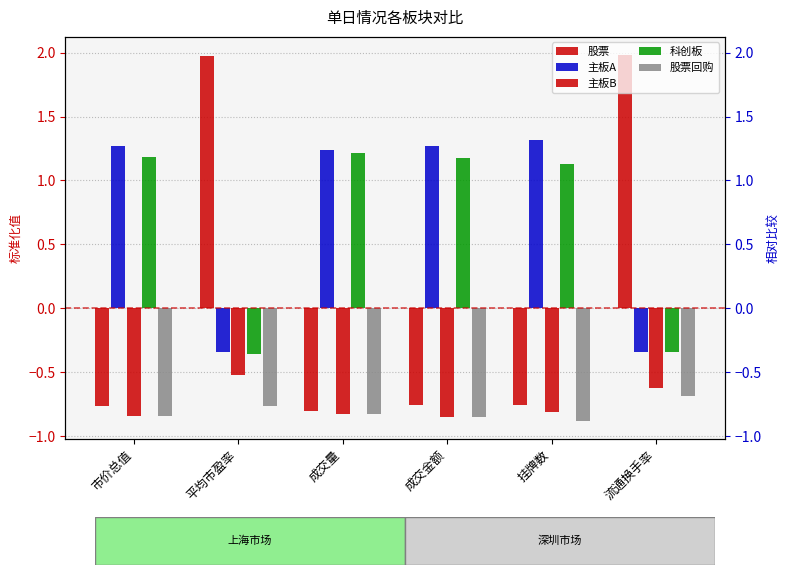

Which has a higher value, 挂牌数 or 市价总值?

挂牌数